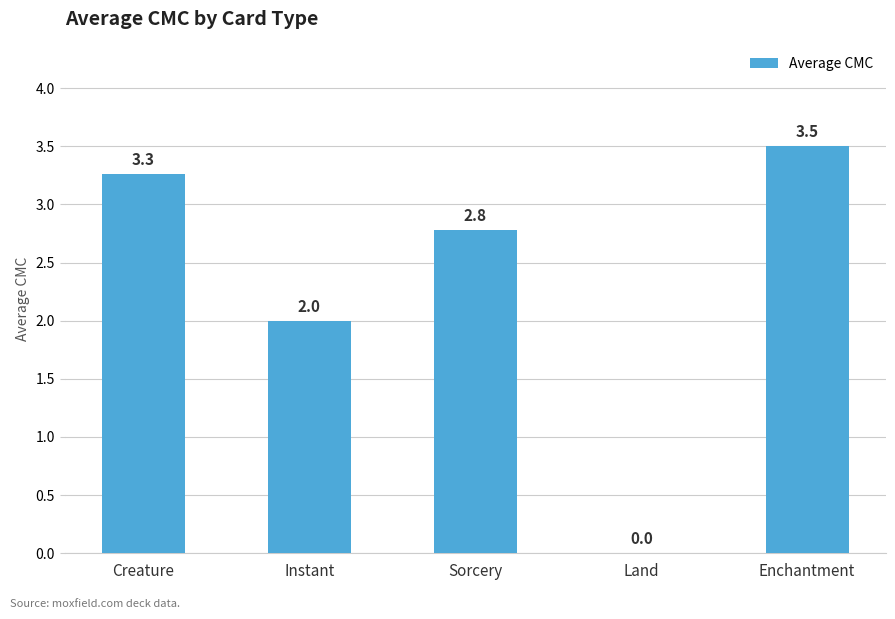

Reading right to left, list all the values displayed in this chart.

Enchantment=3.5	Land=0.0	Sorcery=2.8	Instant=2.0	Creature=3.3